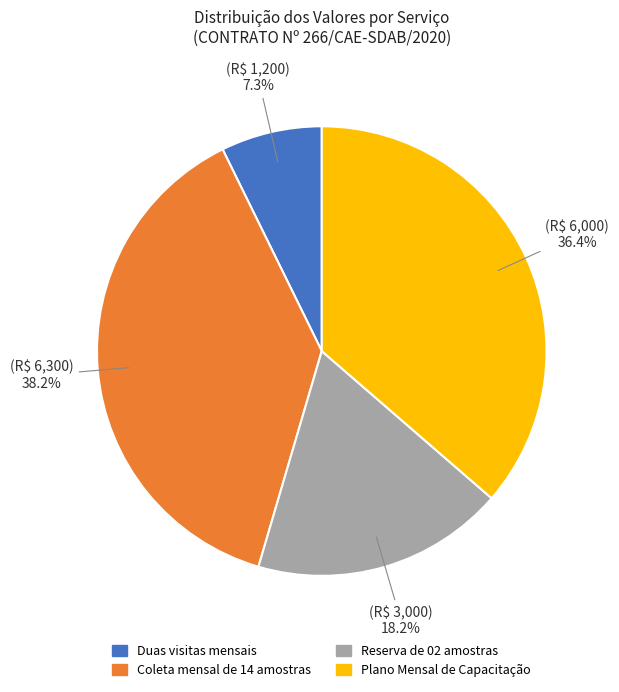

Rank the categories by value from lowest to highest.

Duas visitas mensais, Reserva de 02 amostras, Plano Mensal de Capacitação, Coleta mensal de 14 amostras